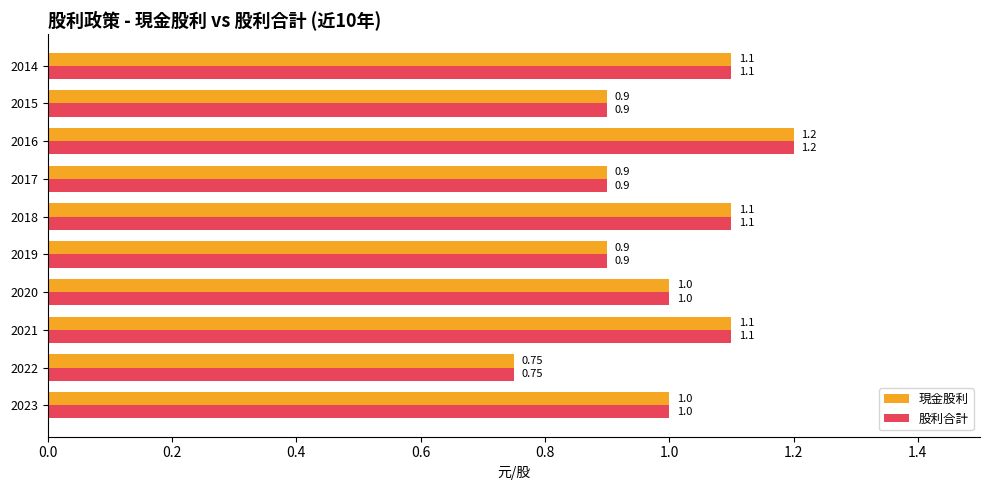

At which category is the sum across all series the highest?

2016